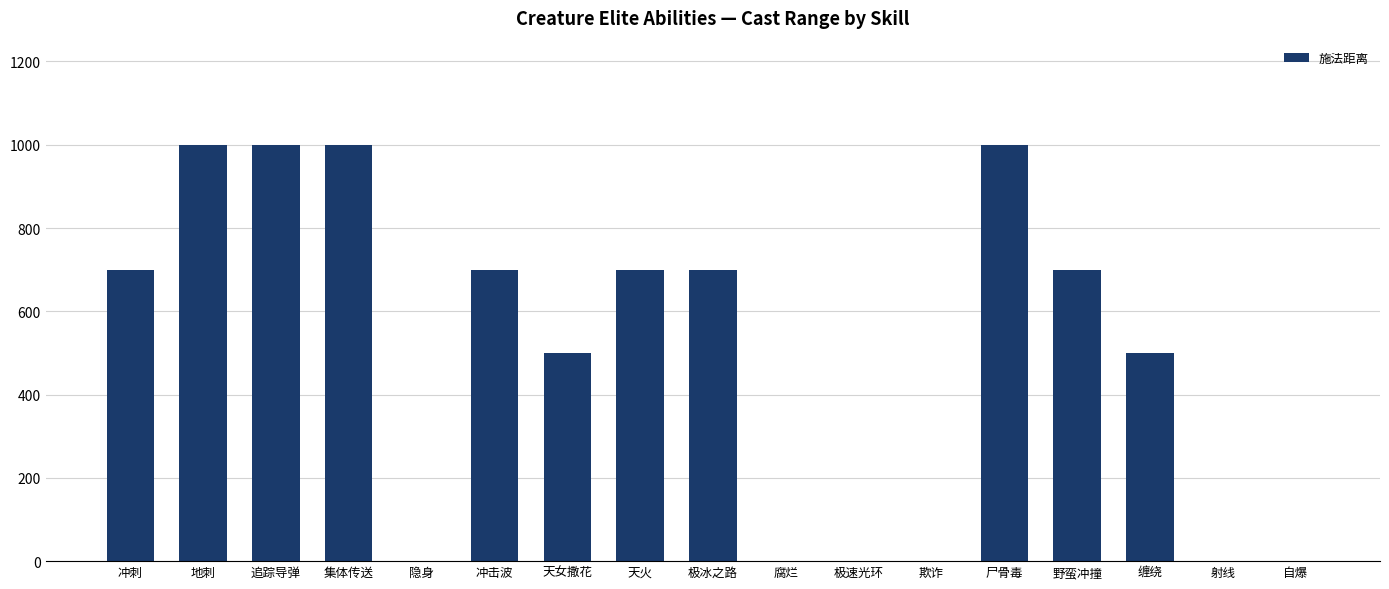

What is the change in value from 集体传送 to 冲击波?

-300